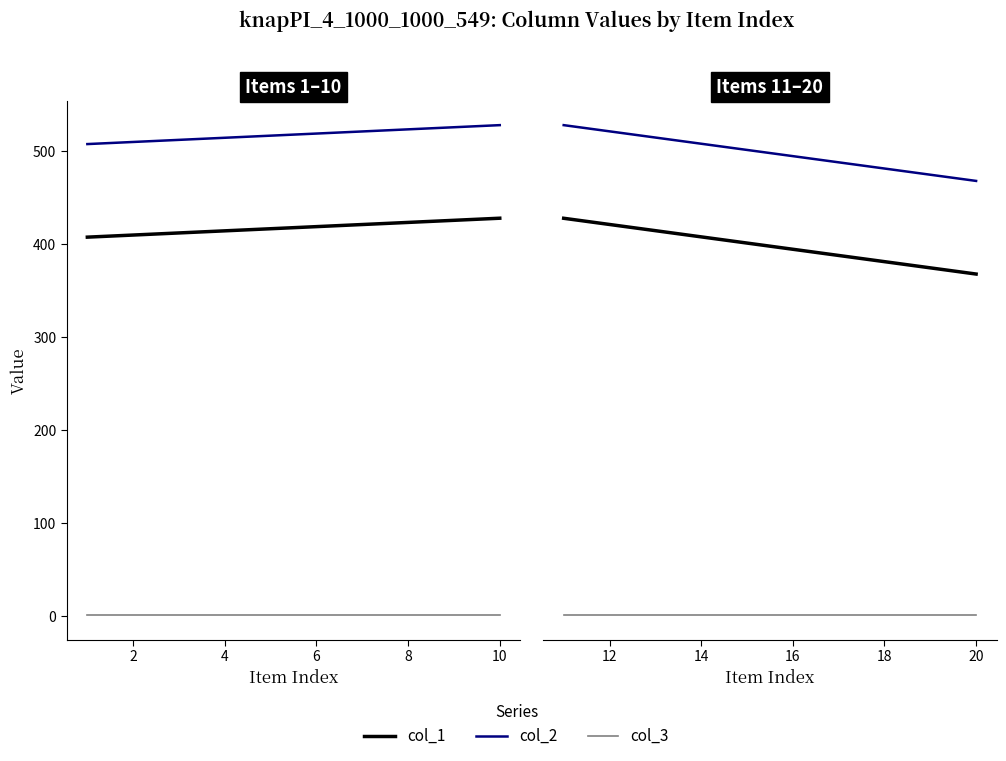

What is the total value across all series at 4?

928.7